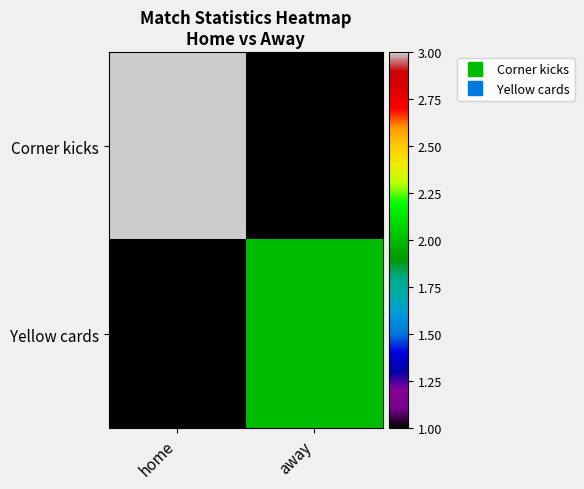

At how many categories does at least one series exceed 2?

1